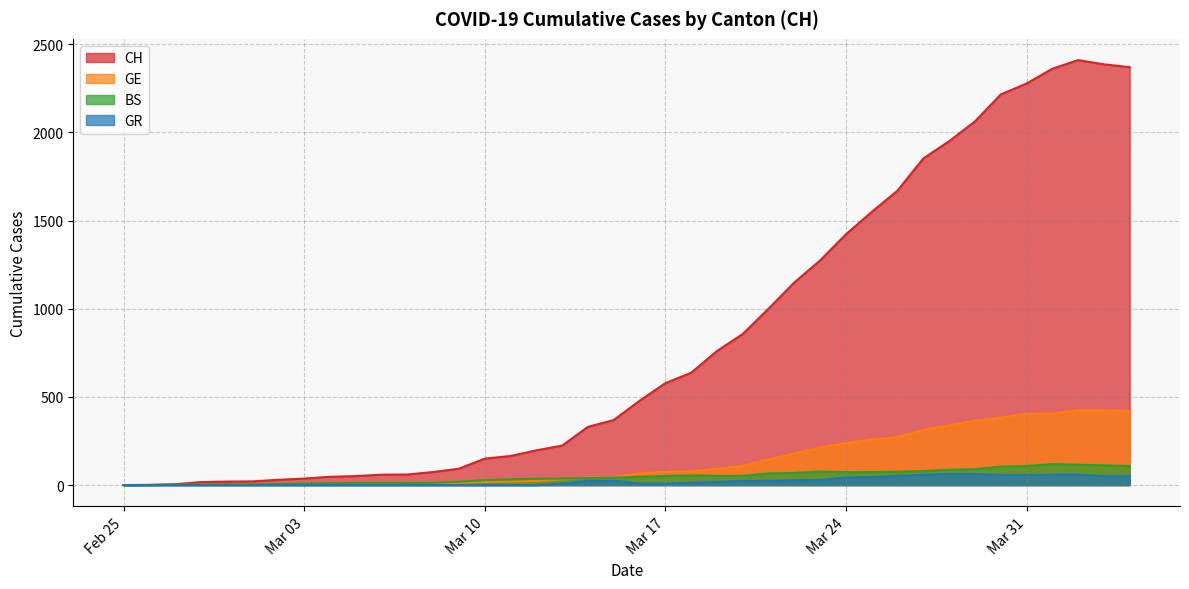

Count the number of categories in the chart.

40